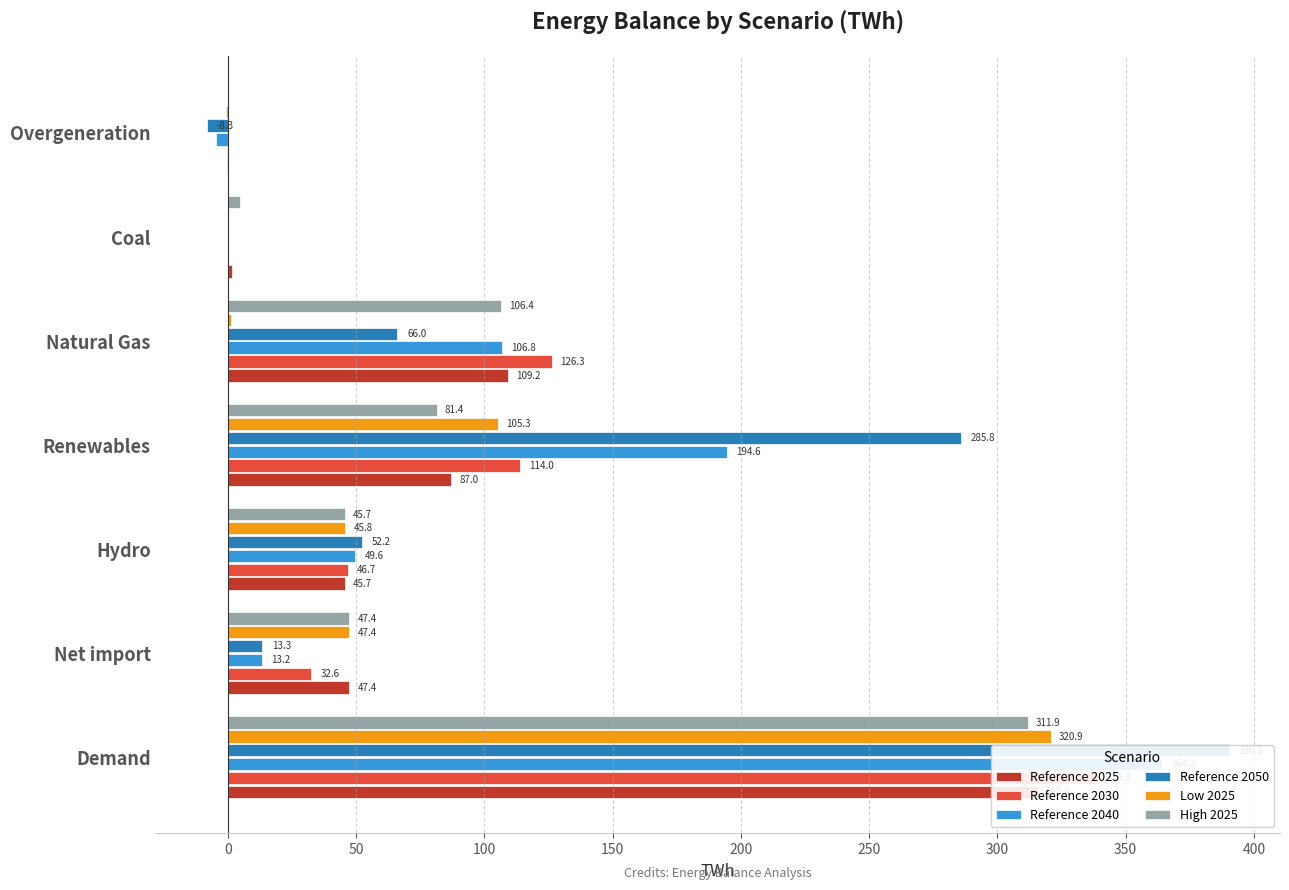

How many positive values does the Reference 2025 series have?

6